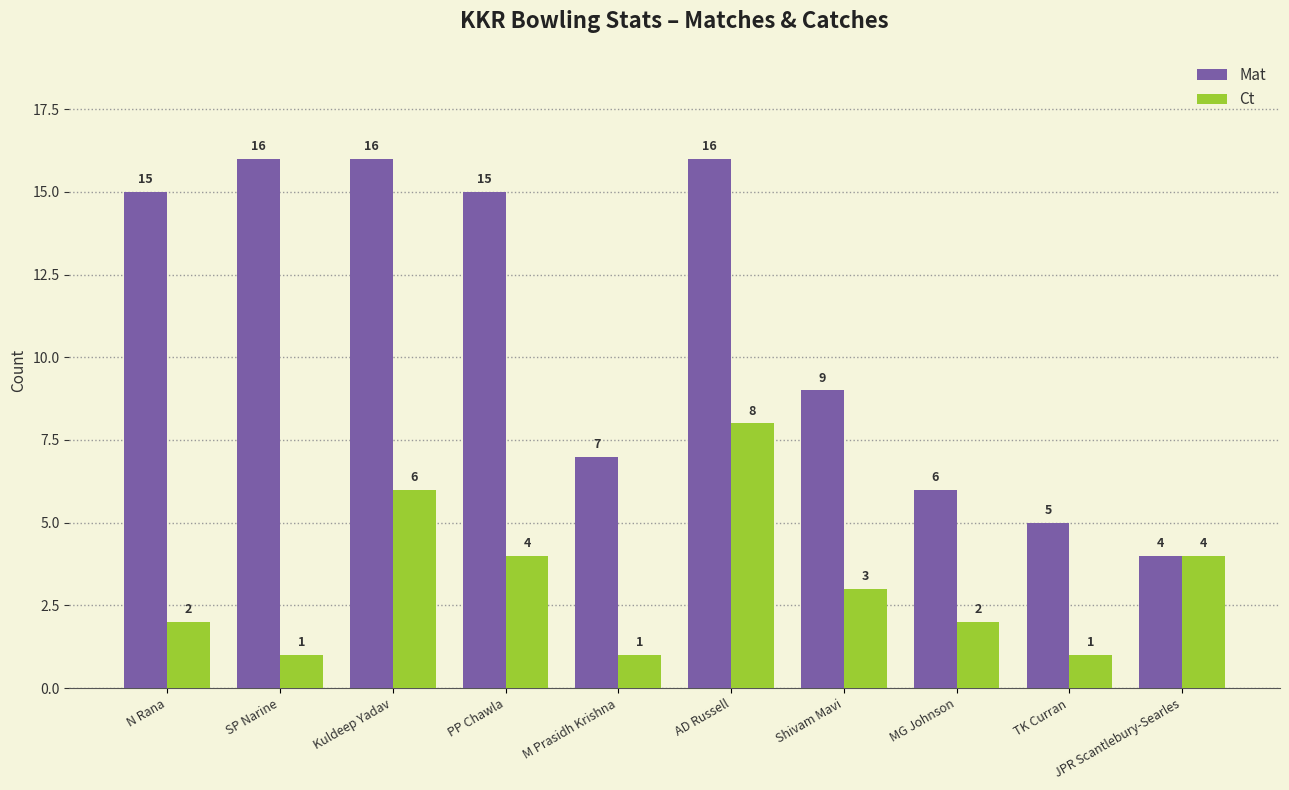

The Ct series shows 2 at SP Narine. True or false?

False